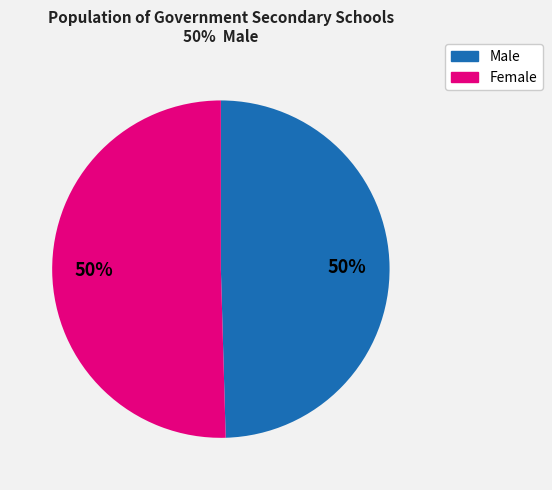

How many slices are in this pie chart?

2